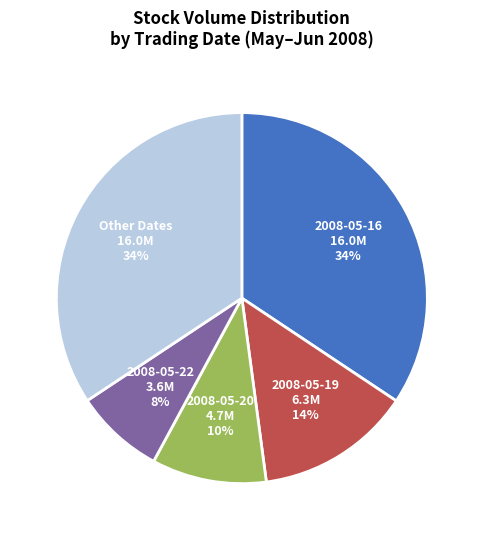

To the nearest percent, what portion does Other Dates 16.0M 34% represent?

34%